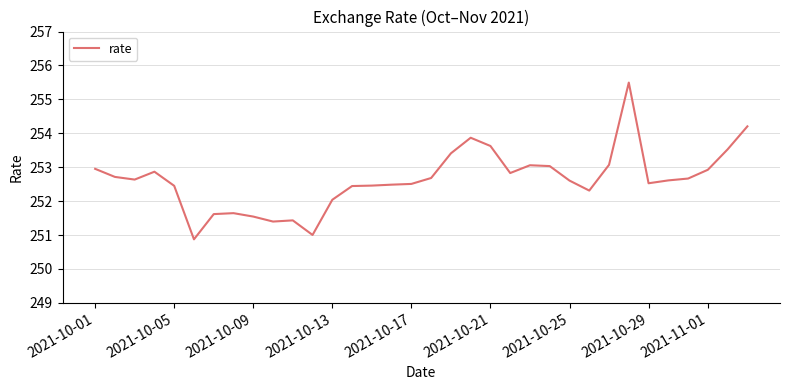

What is the difference between the maximum and minimum values?

4.6